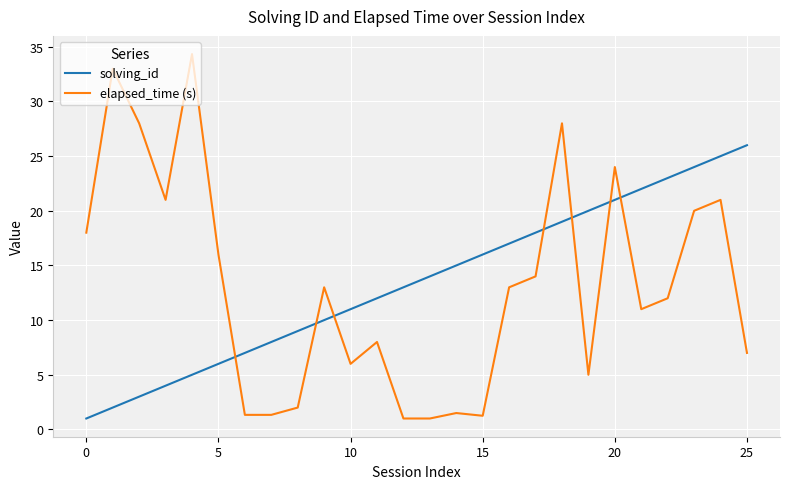

What are all the series names shown in the legend?

solving_id, elapsed_time (s)